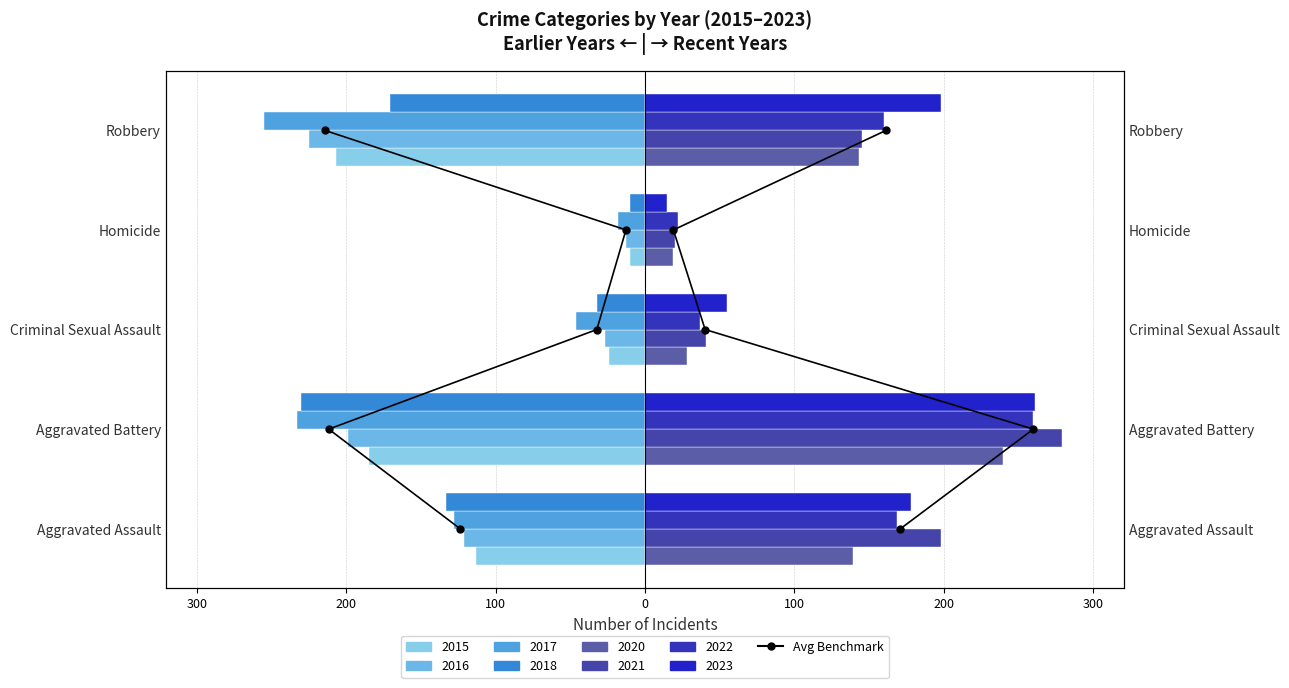

The chart shows a value of 1 at 200. True or false?

False